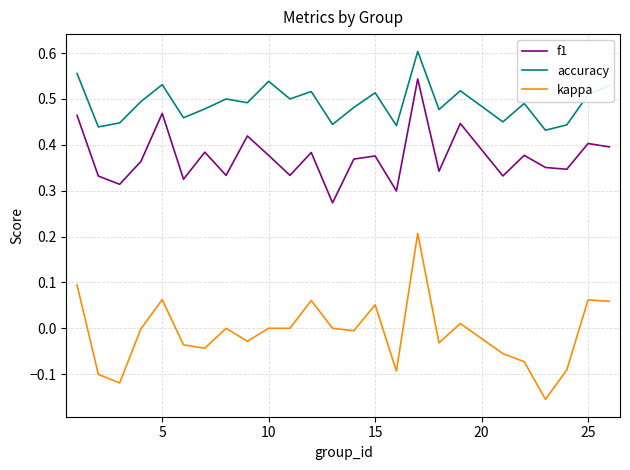

Rank the series by their maximum value, from highest to lowest.

accuracy, f1, kappa